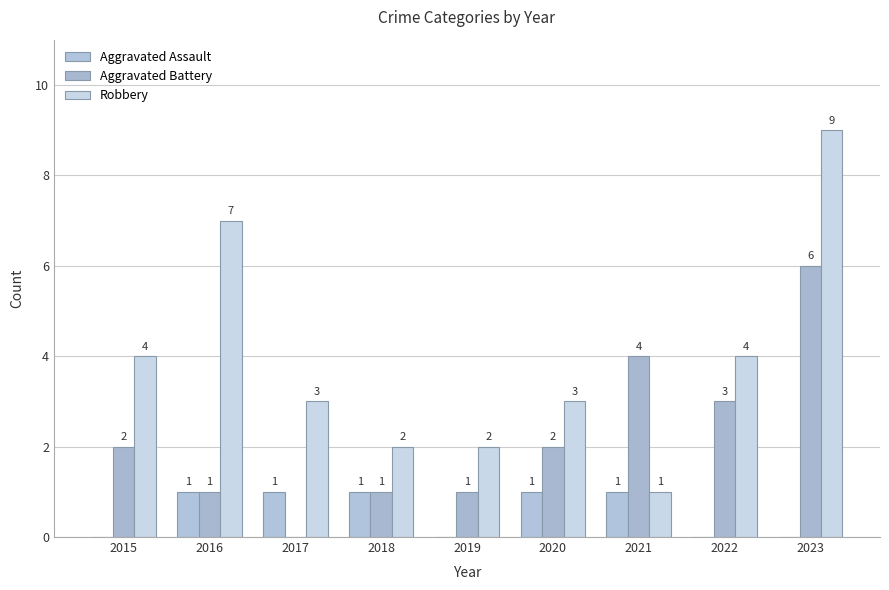

Reading left to right, list all the values displayed in this chart.

Aggravated Assault: 2015=0	2016=1	2017=1	2018=1	2019=0	2020=1	2021=1	2022=0	2023=0
Aggravated Battery: 2015=2	2016=1	2017=0	2018=1	2019=1	2020=2	2021=4	2022=3	2023=6
Robbery: 2015=4	2016=7	2017=3	2018=2	2019=2	2020=3	2021=1	2022=4	2023=9